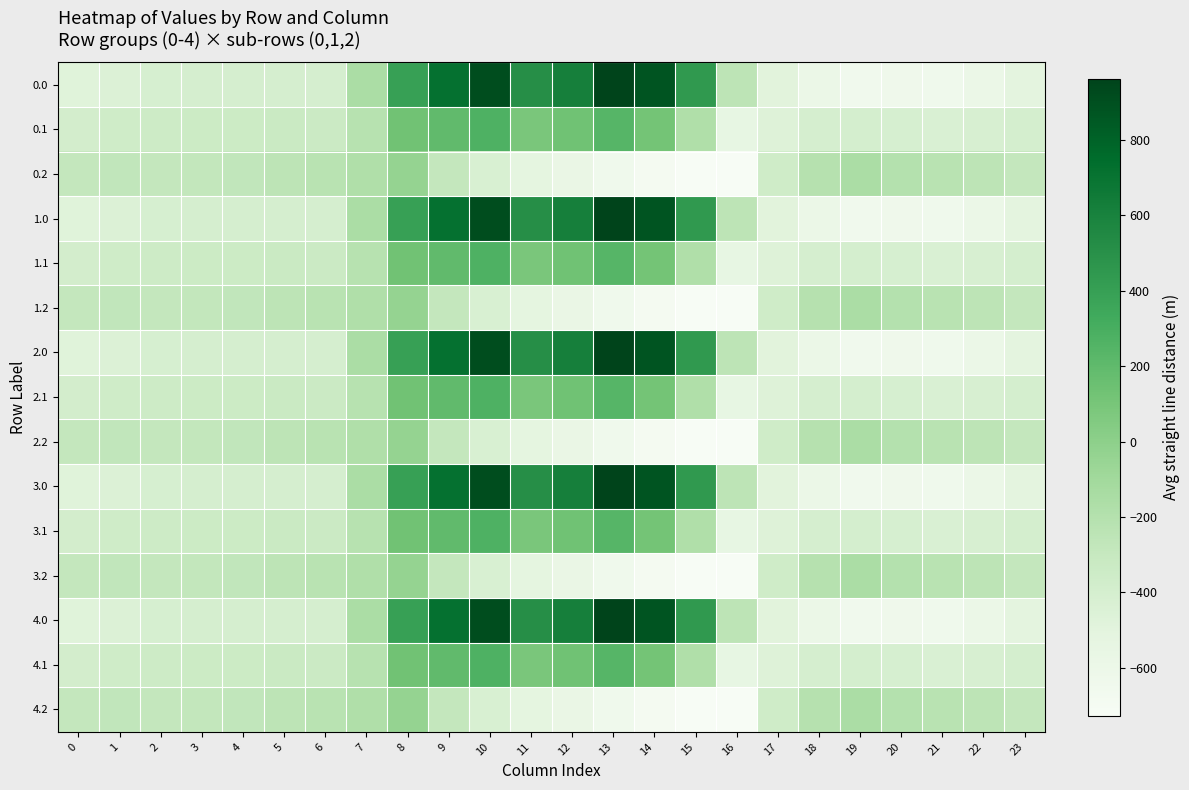

Which label corresponds to the largest value in the chart?

13